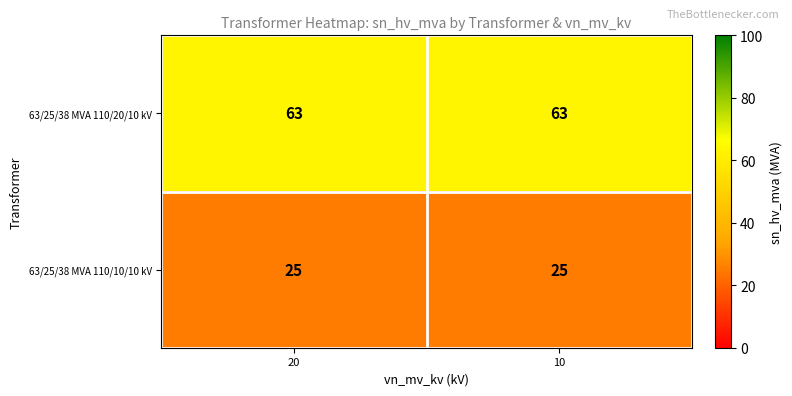

Reading left to right, list all the values displayed in this chart.

63/25/38 MVA 110/20/10 kV: 20=63	10=63
63/25/38 MVA 110/10/10 kV: 20=25	10=25